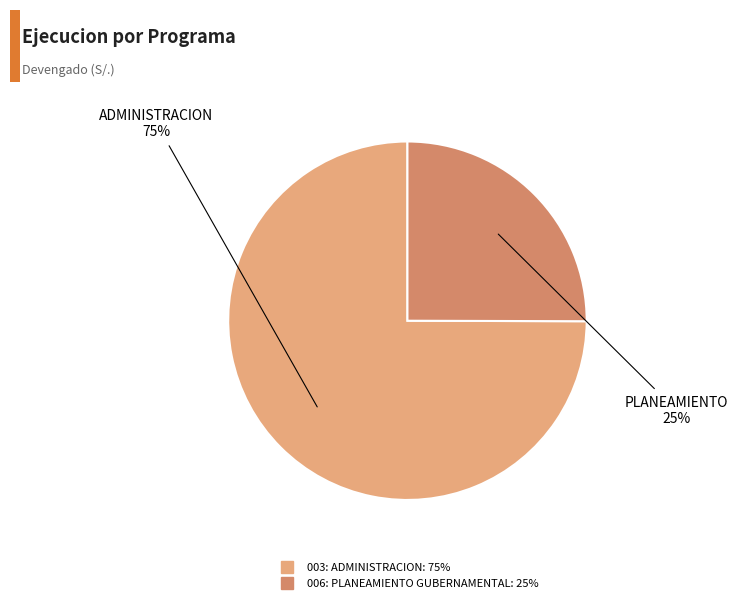

What percentage is the 006: PLANEAMIENTO GUBERNAMENTAL slice, to the nearest percent?

25%